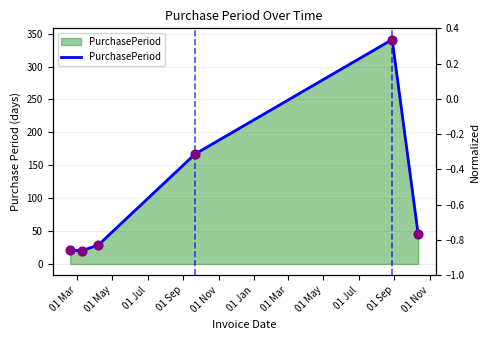

What is the ratio of the value at 01 May to the value at 01 Mar?

1.0